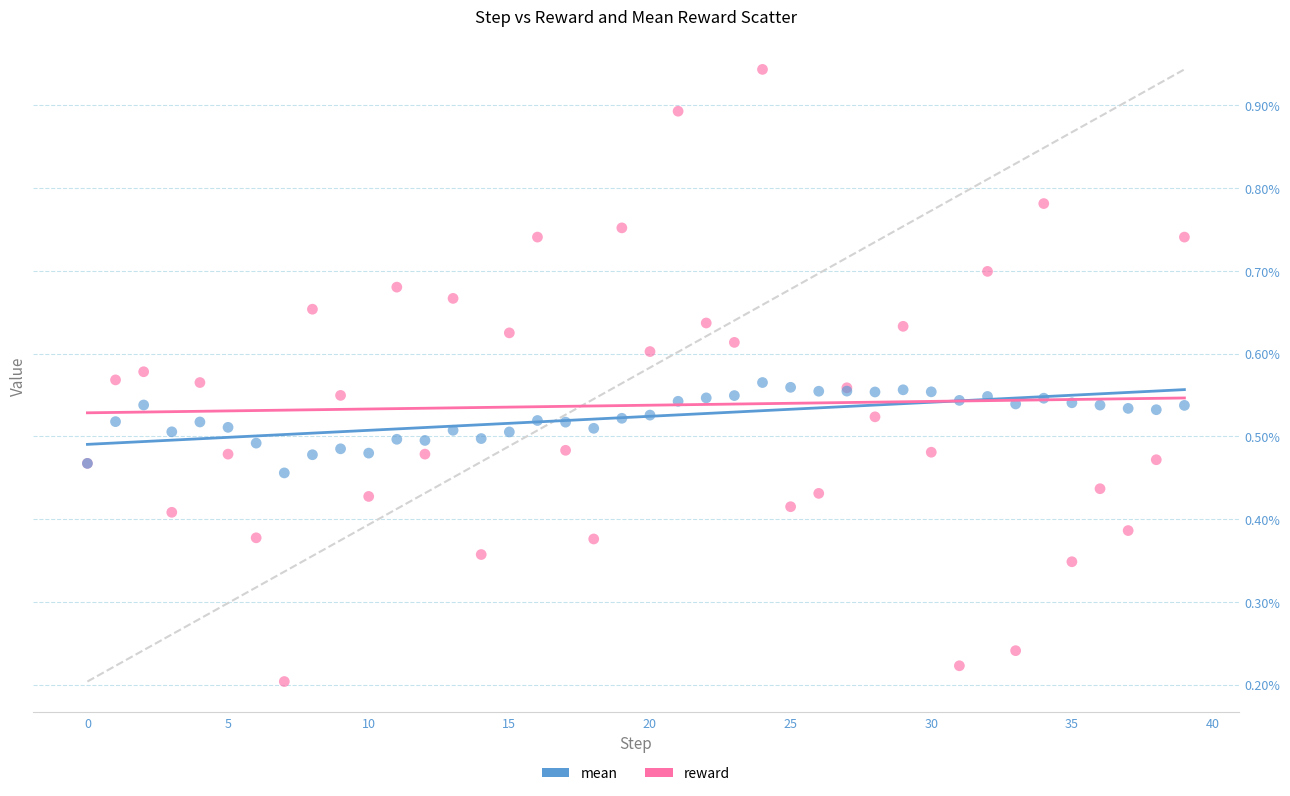

Which series has the widest spread of Y values?

reward